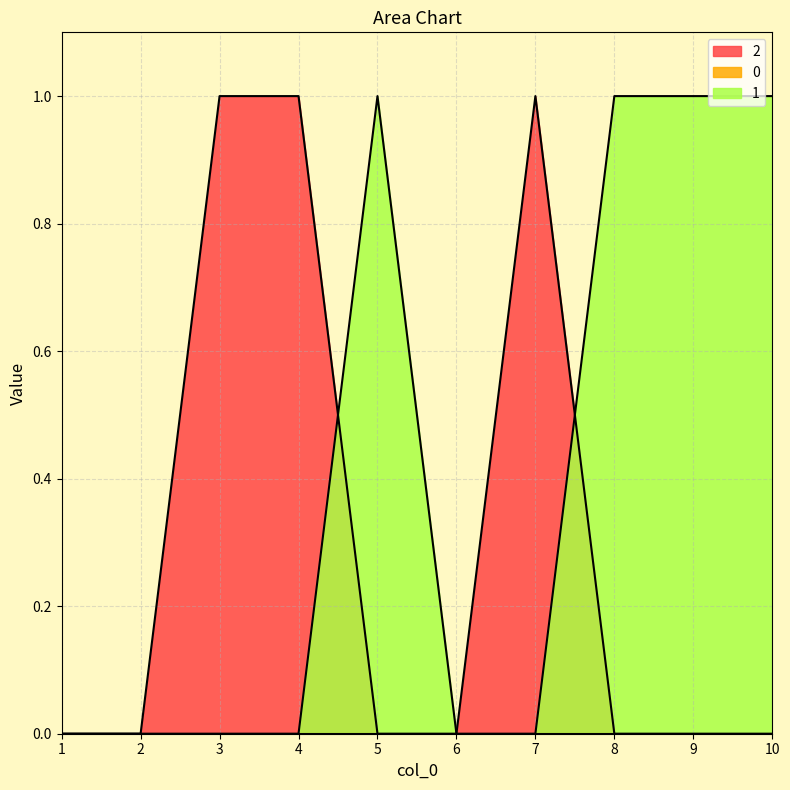

At how many categories does at least one series exceed 0?

7